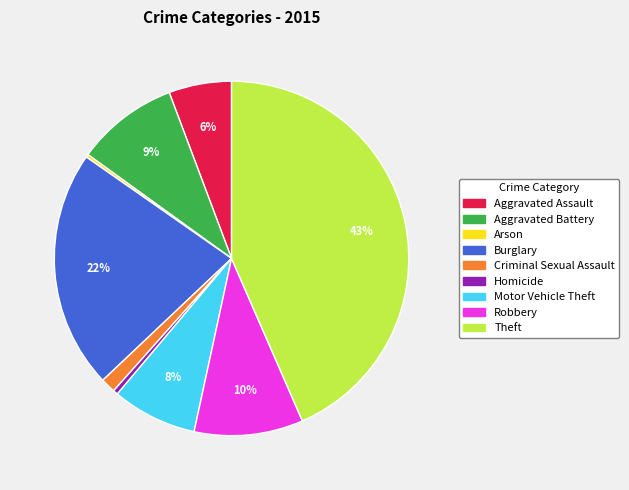

Do Motor Vehicle Theft and Theft together represent more than half of the pie?

Yes